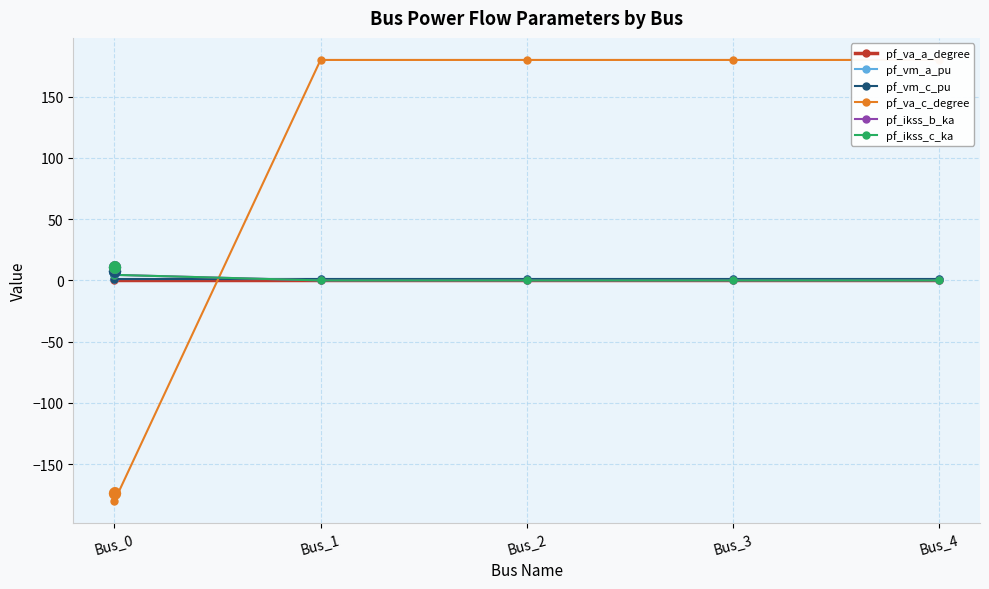

Reading left to right, what are all the values shown in this chart?

pf_va_a_degree: Bus_0=-0.0	Bus_1=0.0	Bus_2=0.0	Bus_3=0.0	Bus_4=0.0
pf_vm_a_pu: Bus_0=1.0	Bus_1=1.0	Bus_2=1.0	Bus_3=1.0	Bus_4=1.0
pf_vm_c_pu: Bus_0=1.0	Bus_1=1.0	Bus_2=1.0	Bus_3=1.0	Bus_4=1.0
pf_va_c_degree: Bus_0=-180.0	Bus_1=180.0	Bus_2=180.0	Bus_3=180.0	Bus_4=180.0
pf_ikss_b_ka: Bus_0=4.5	Bus_1=0.0	Bus_2=0.0	Bus_3=0.0	Bus_4=0.0
pf_ikss_c_ka: Bus_0=4.5	Bus_1=0.0	Bus_2=0.0	Bus_3=0.0	Bus_4=0.0